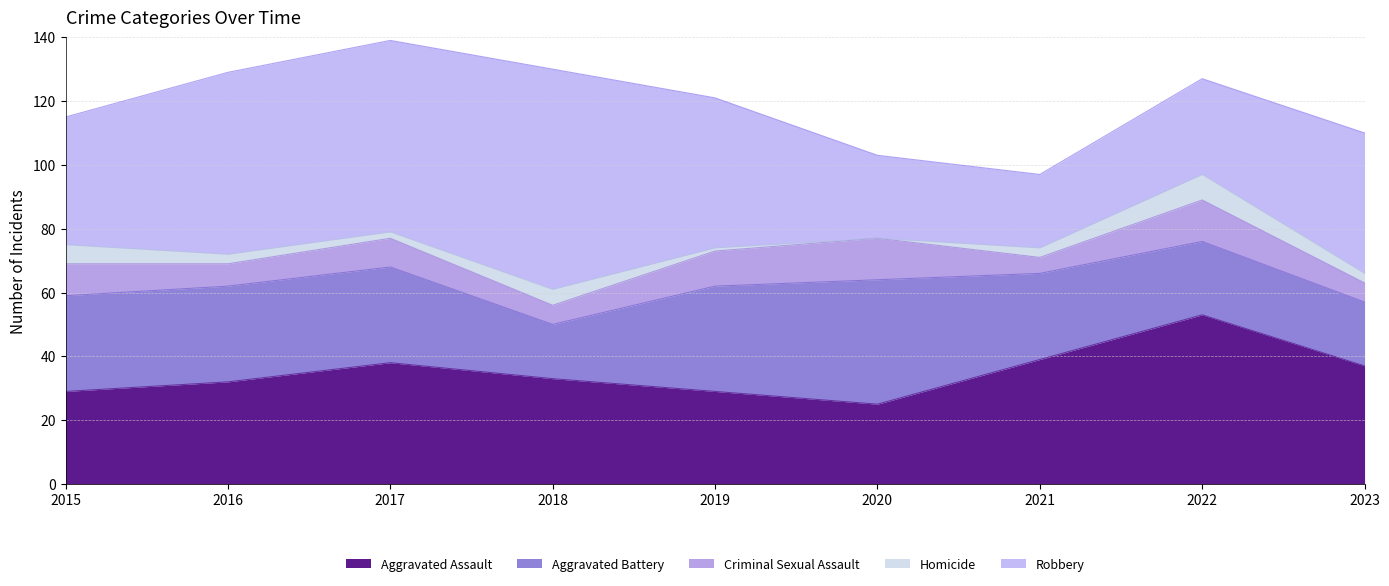

Reading right to left, list all the values displayed in this chart.

Aggravated Assault: 37	53	39	25	29	33	38	32	29
Aggravated Battery: 20	23	27	39	33	17	30	30	30
Criminal Sexual Assault: 6	13	5	13	11	6	9	7	10
Homicide: 3	8	3	0	1	5	2	3	6
Robbery: 44	30	23	26	47	69	60	57	40